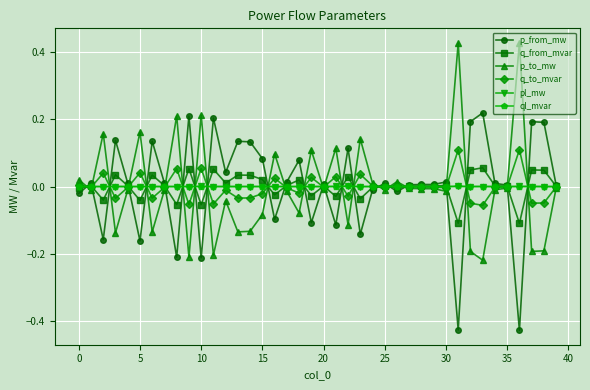

In q_to_mvar, how many points are higher than both neighbors (excluding endpoints)?

13